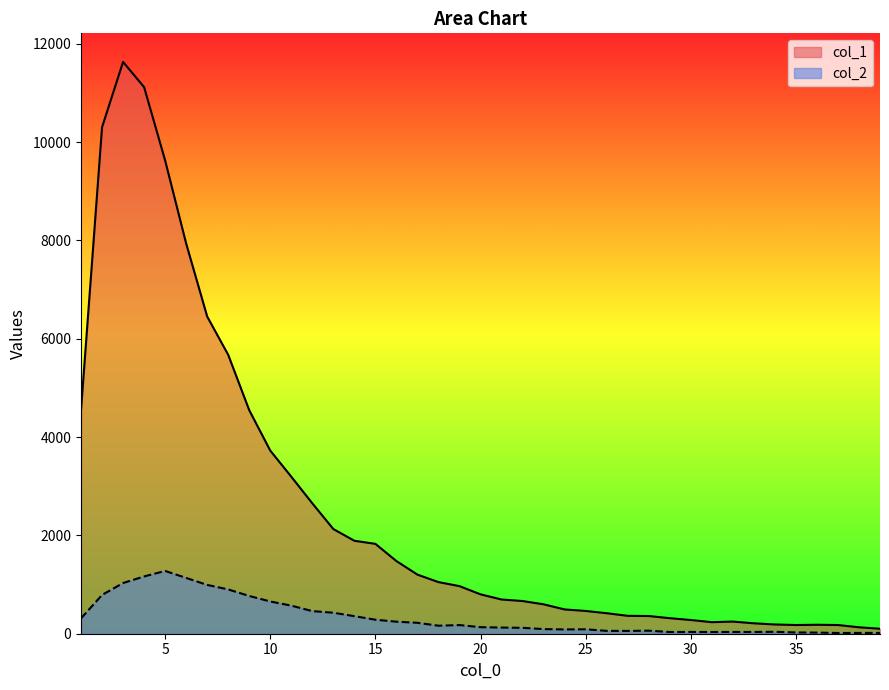

Rank the series by their average value, from highest to lowest.

col_1, col_2